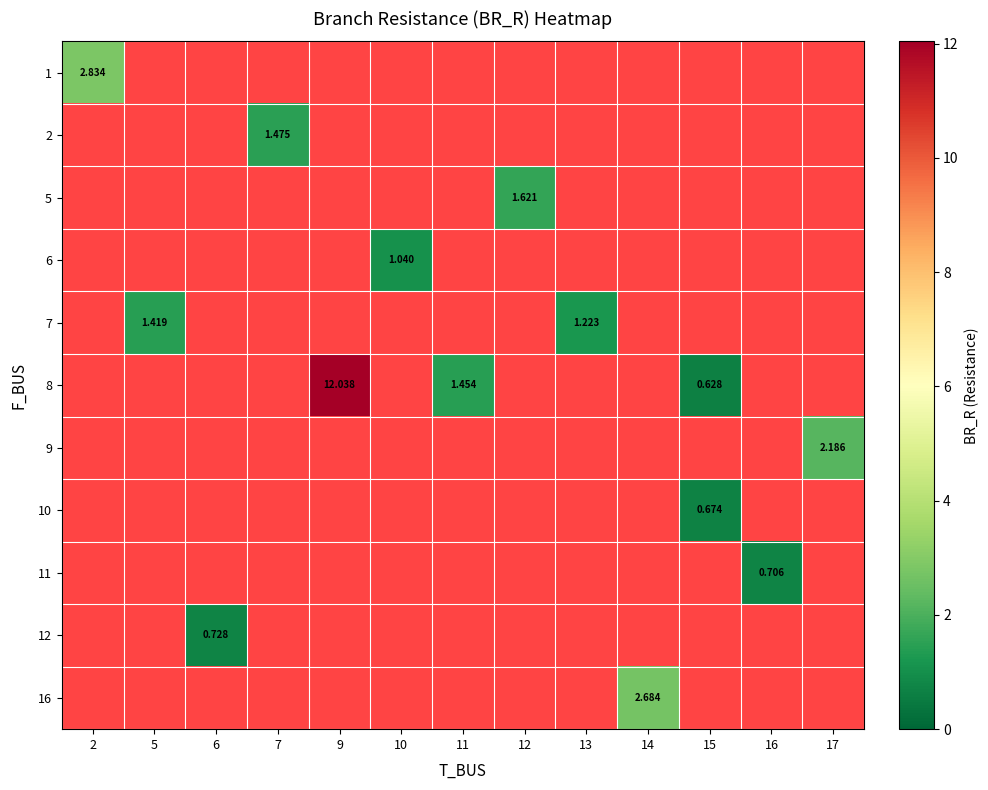

Which label corresponds to the smallest value in the chart?

15